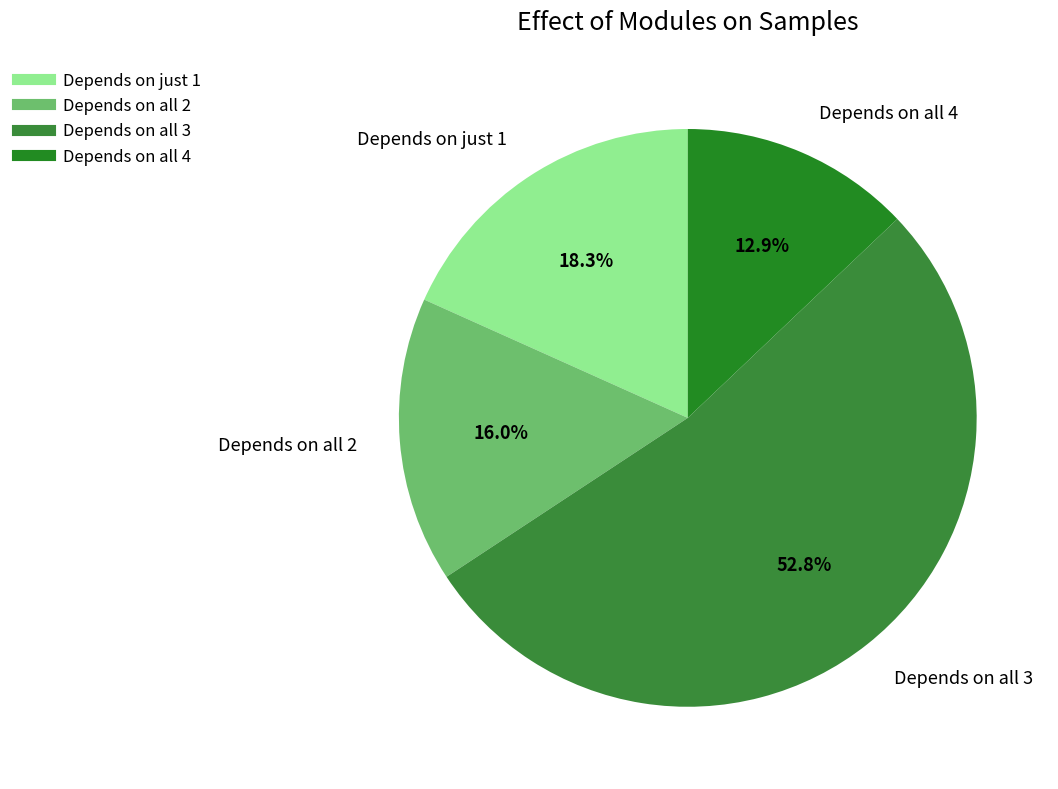

Count the number of slices in the pie.

4